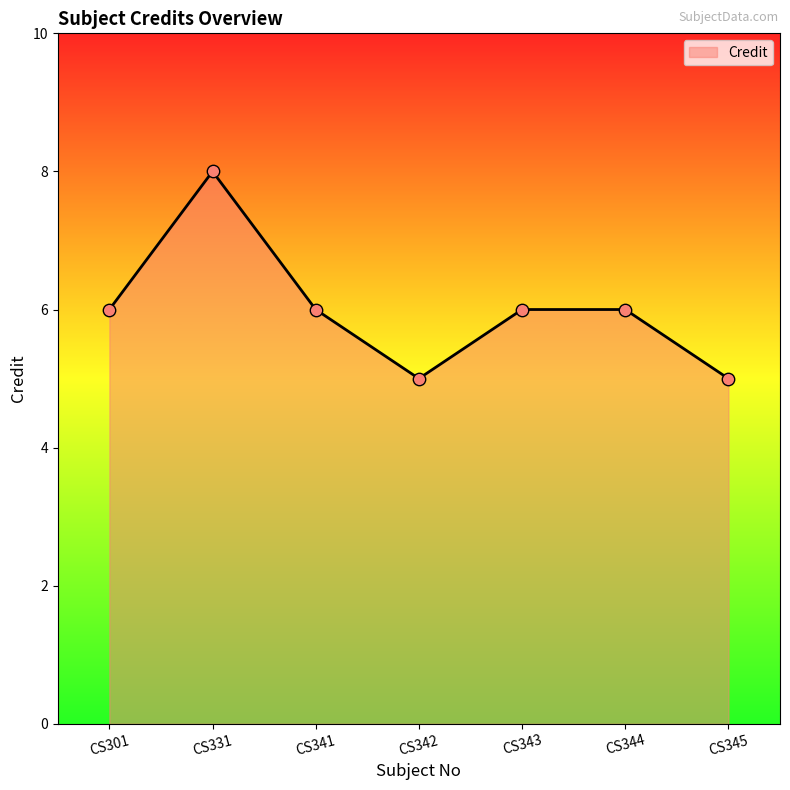

Approximately how many times larger is the value at CS331 compared to CS341?

1.3